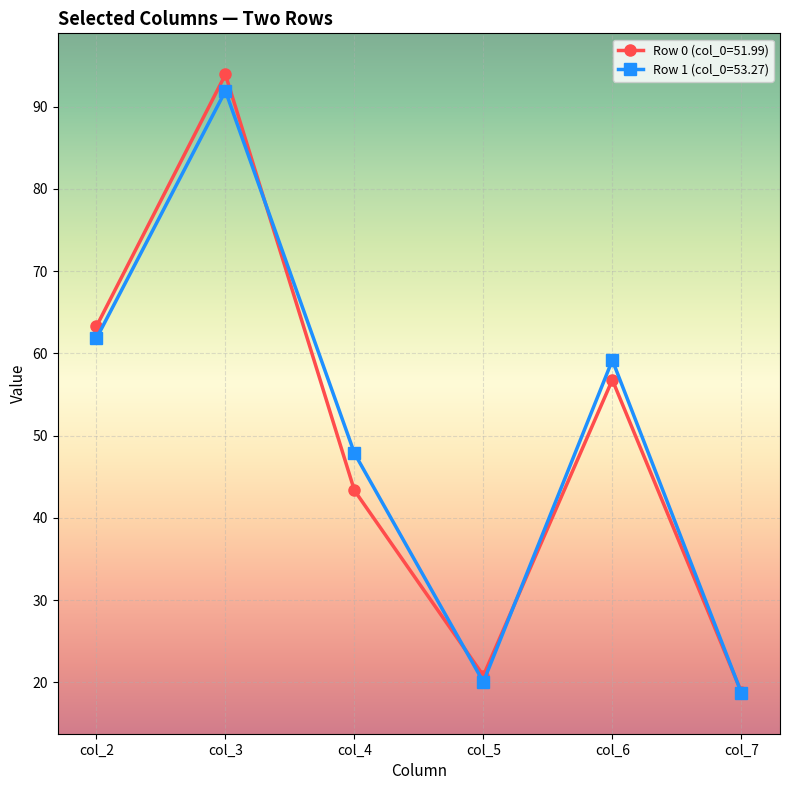

The value of Row 0 (col_0=51.99) at col_2 is 63.3. True or false?

True